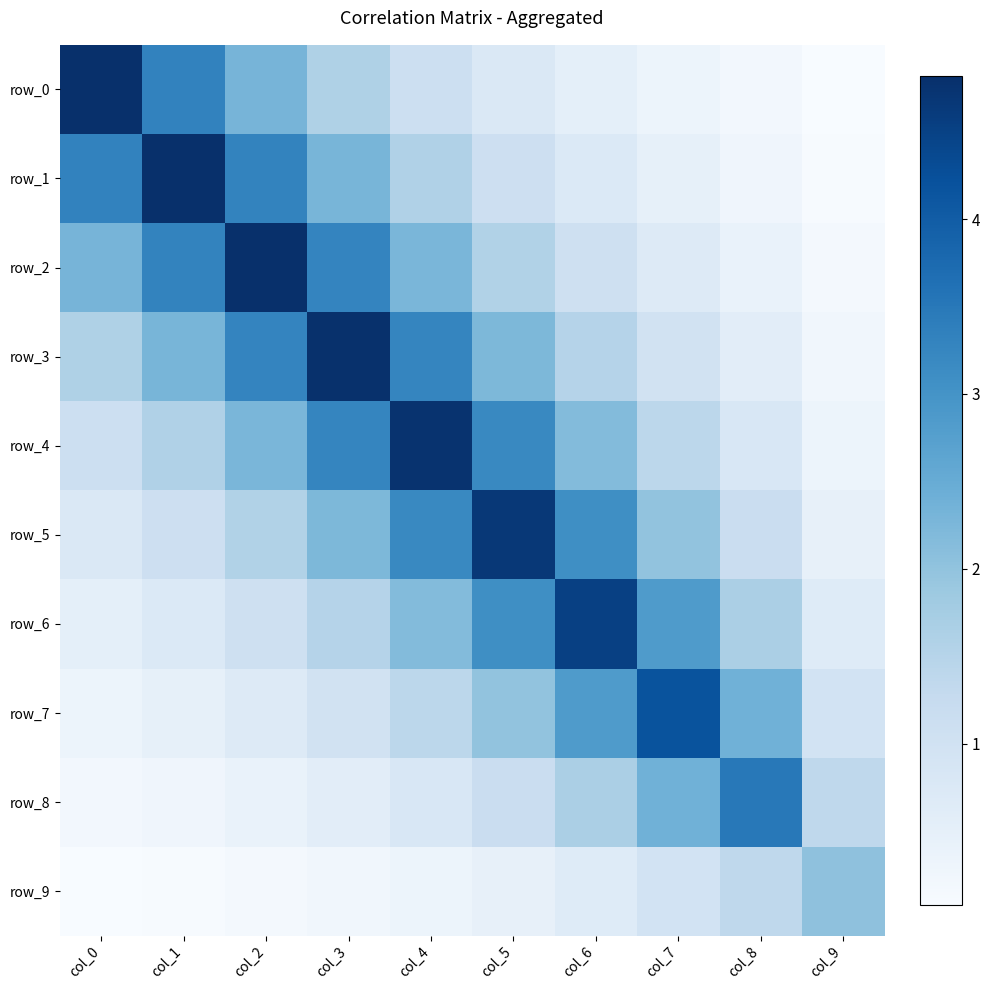

Between col_3 and col_8, which series saw the biggest shift?

row_3